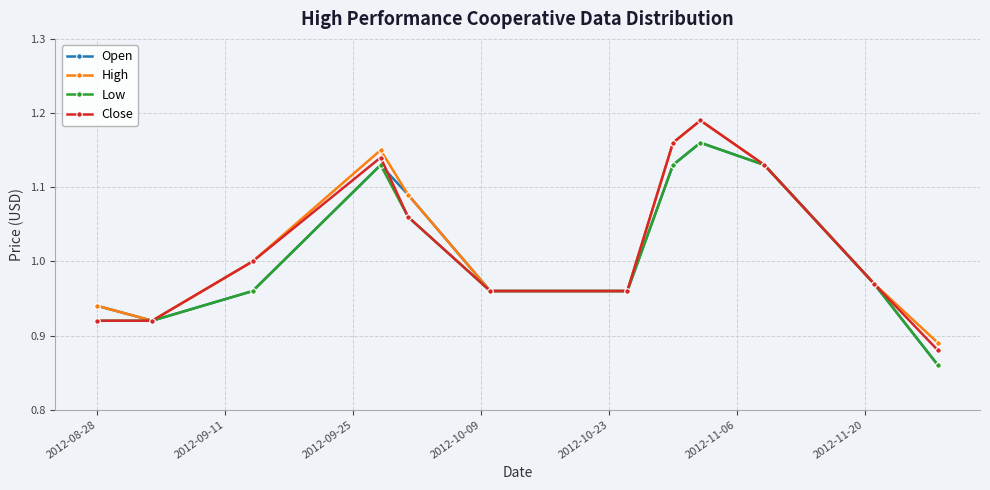

In Low, how many points are higher than both neighbors (excluding endpoints)?

2